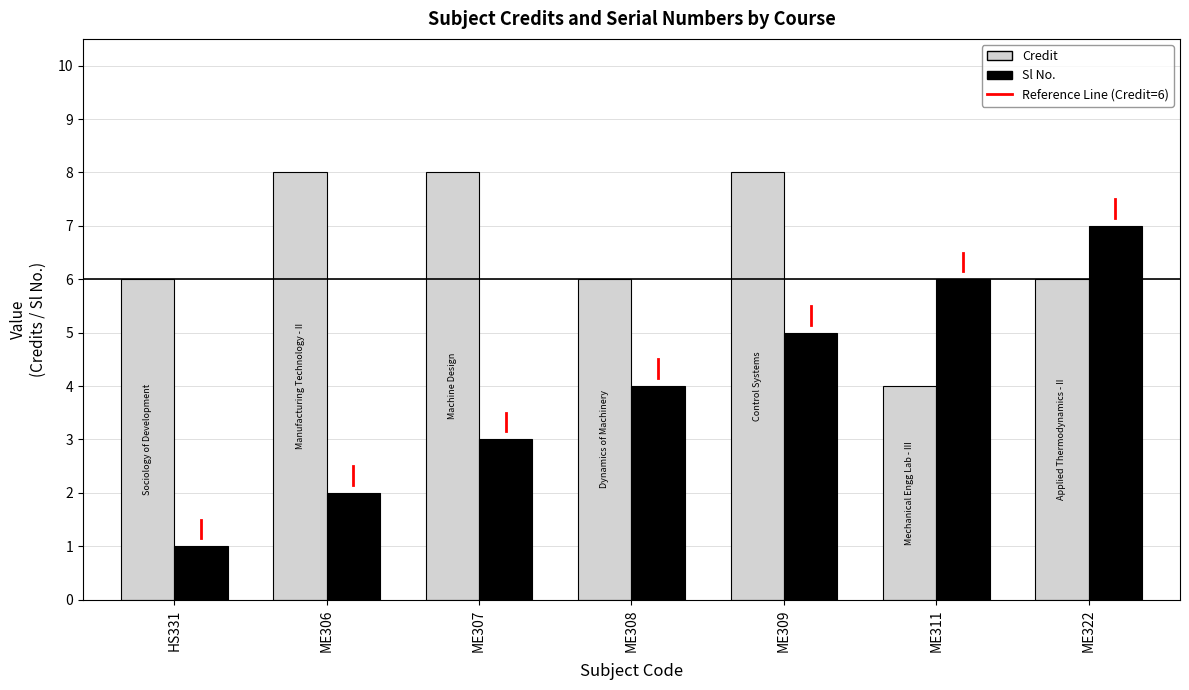

What is the total value across all series at ME322?

13